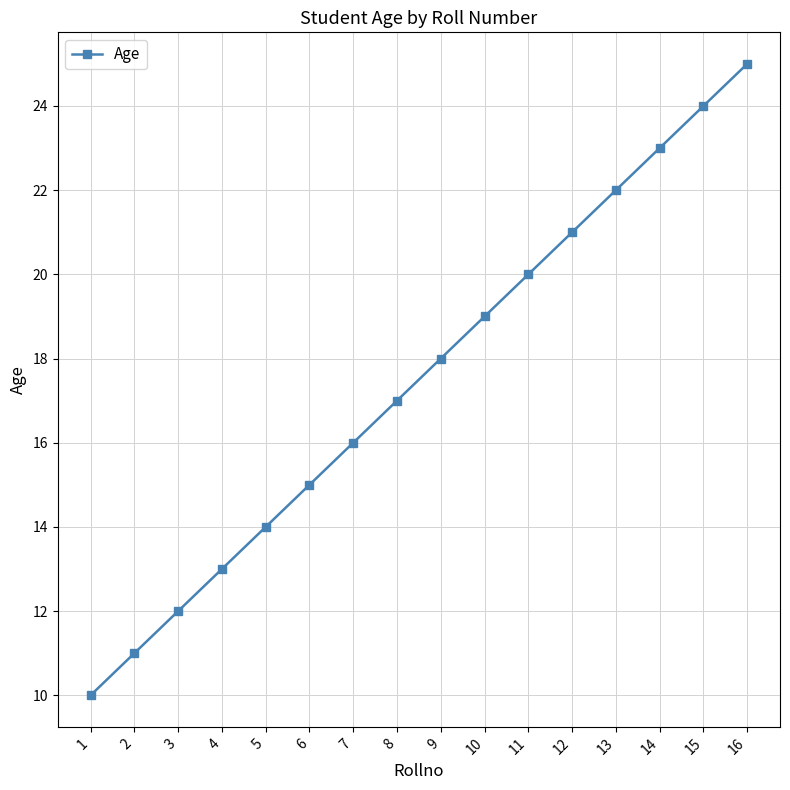

What is the ratio of the value at 11 to the value at 14?

0.9